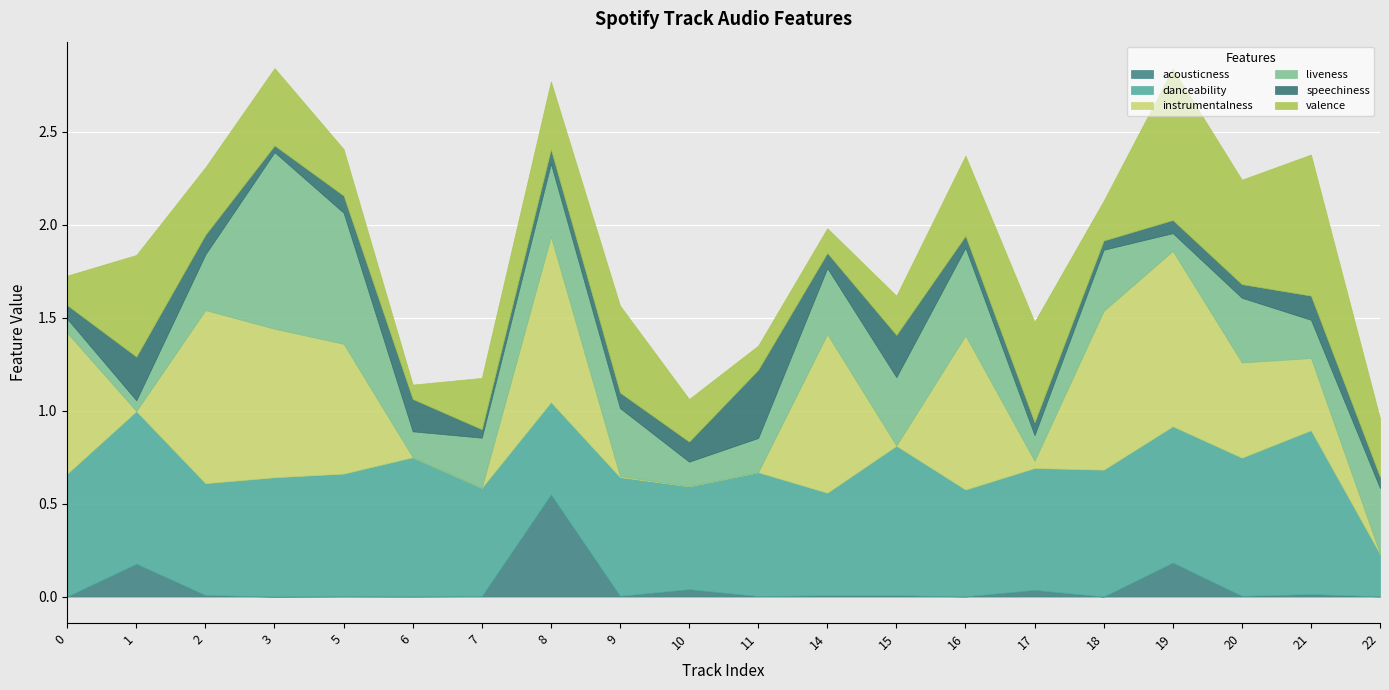

Which series has the largest range (max minus min)?

instrumentalness